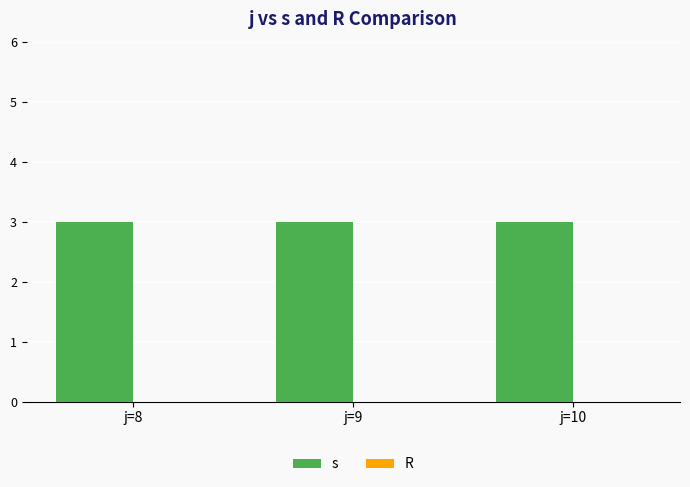

At which category is the sum across all series the highest?

j=8